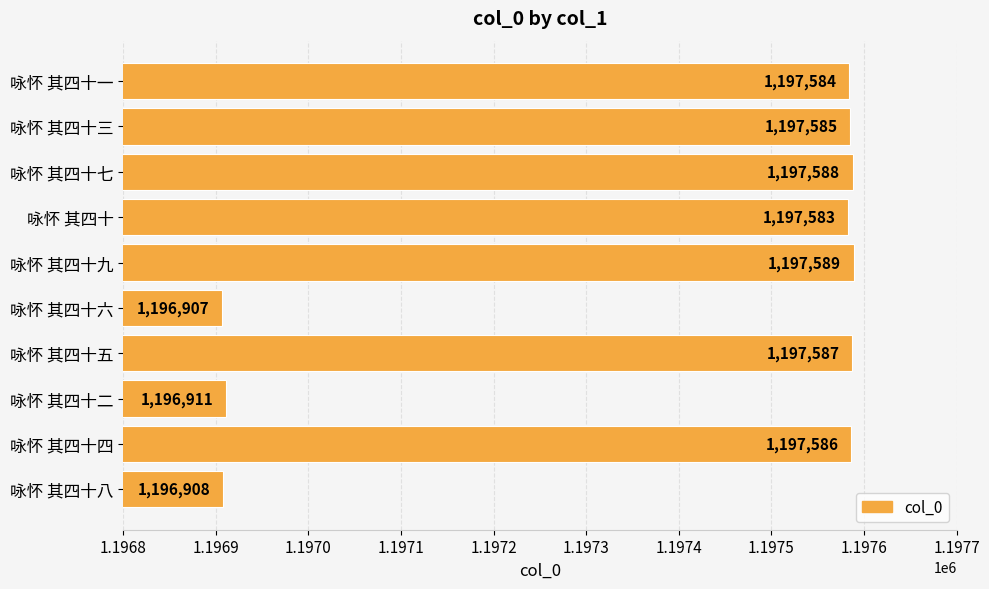

The value at 咏怀 其四十七 is 709968. True or false?

False